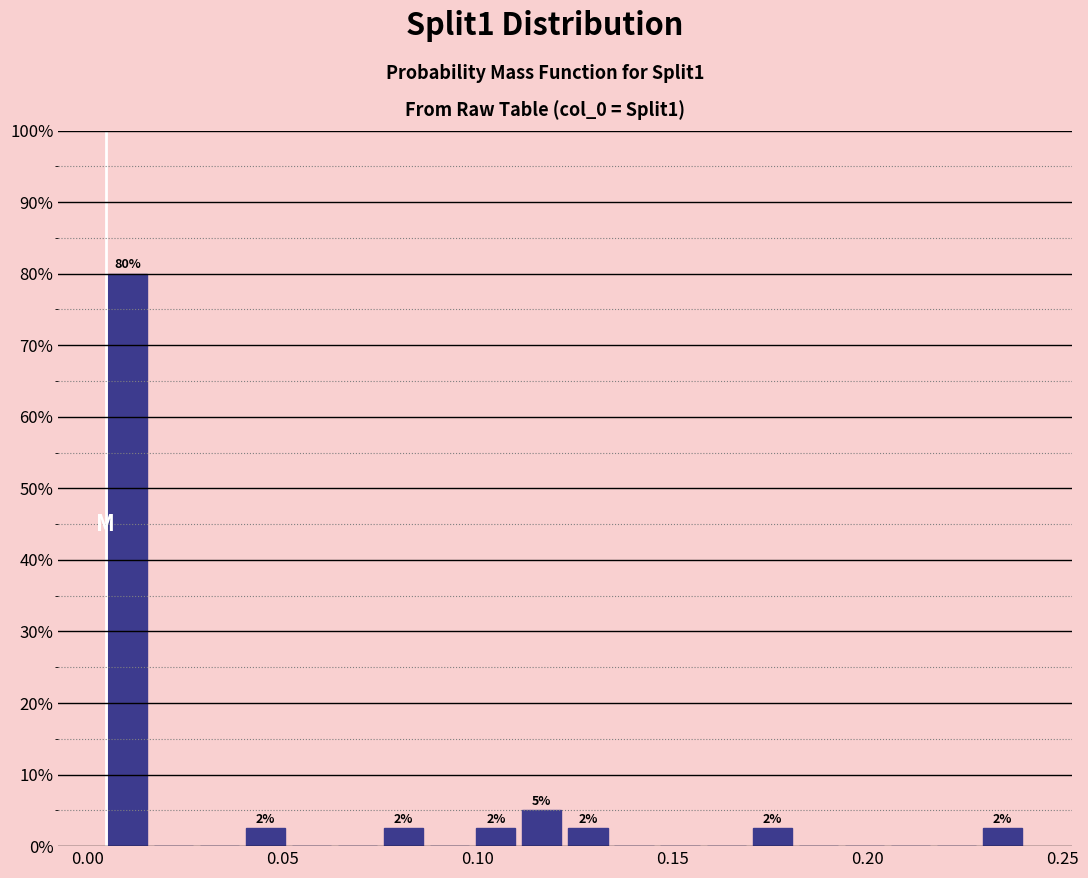

Around what value on the x-axis is the tallest bar? Give the approximate position of its centre, as read against the axis.

0.010